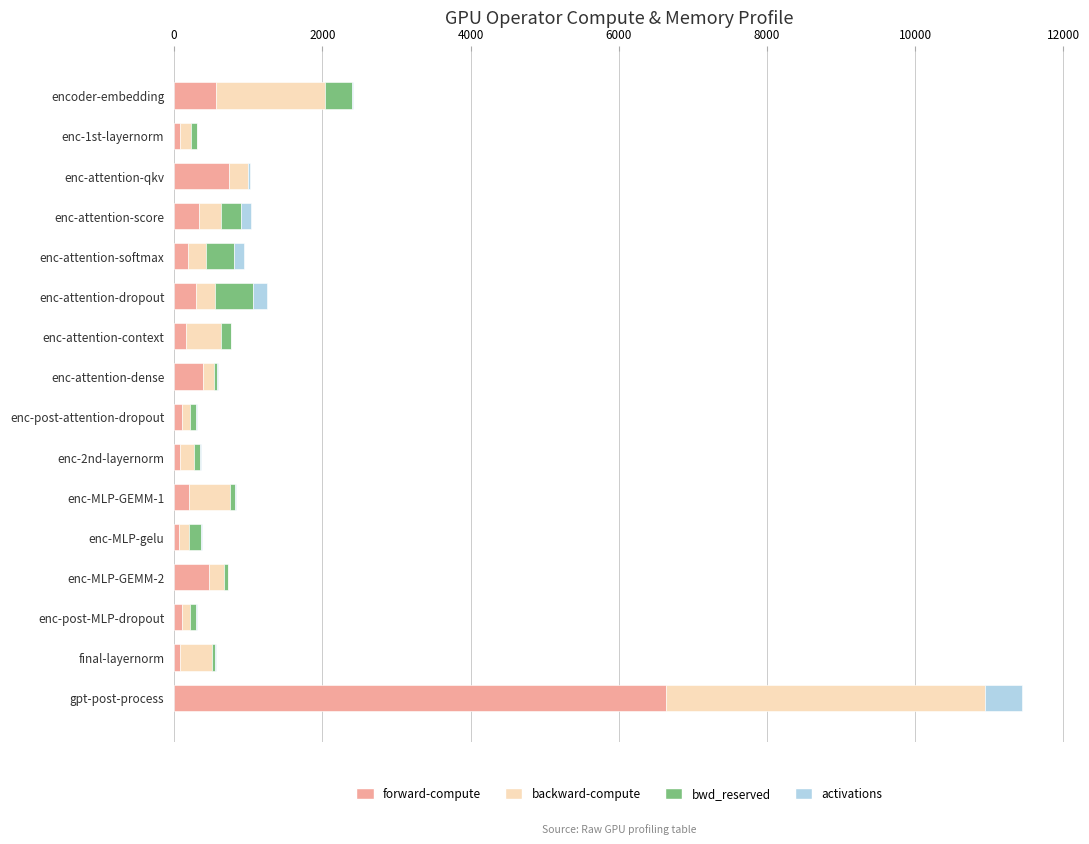

What is the total value across all series at gpt-post-process?

11442.4